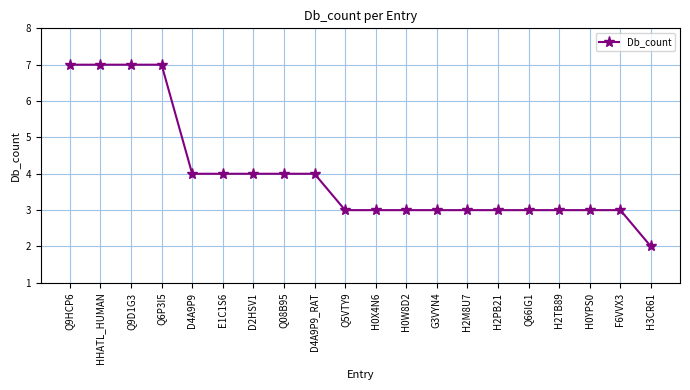

What position from the left is Q9HCP6?

1